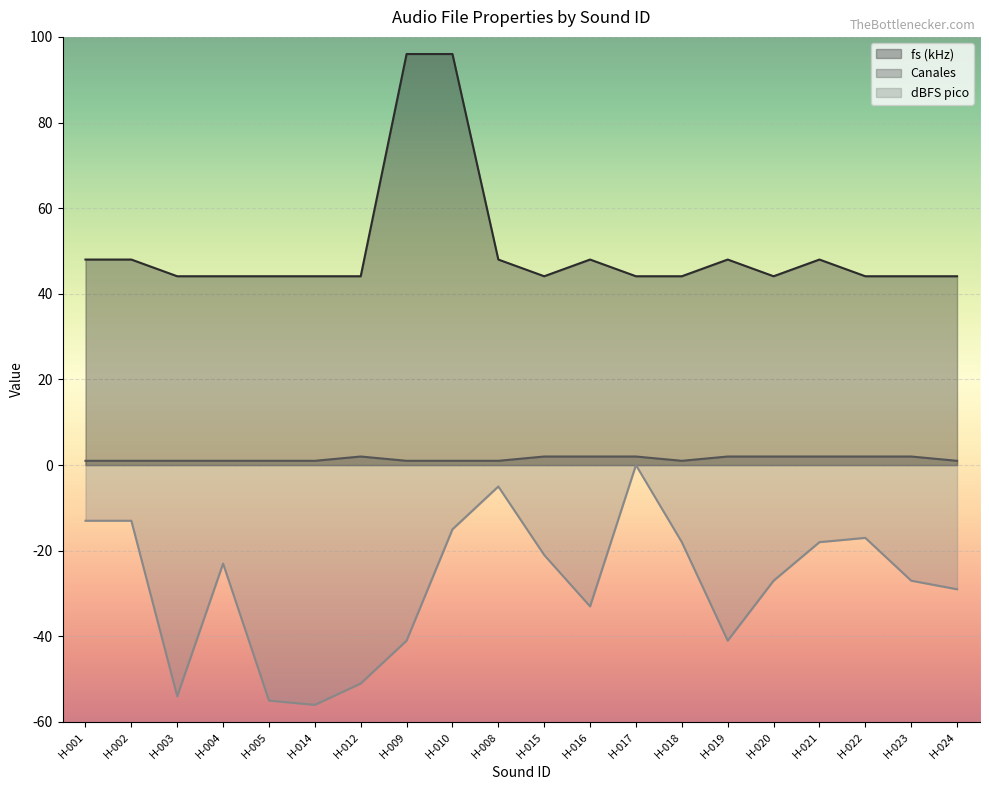

The value of Canales at H-014 is 1.4. True or false?

False